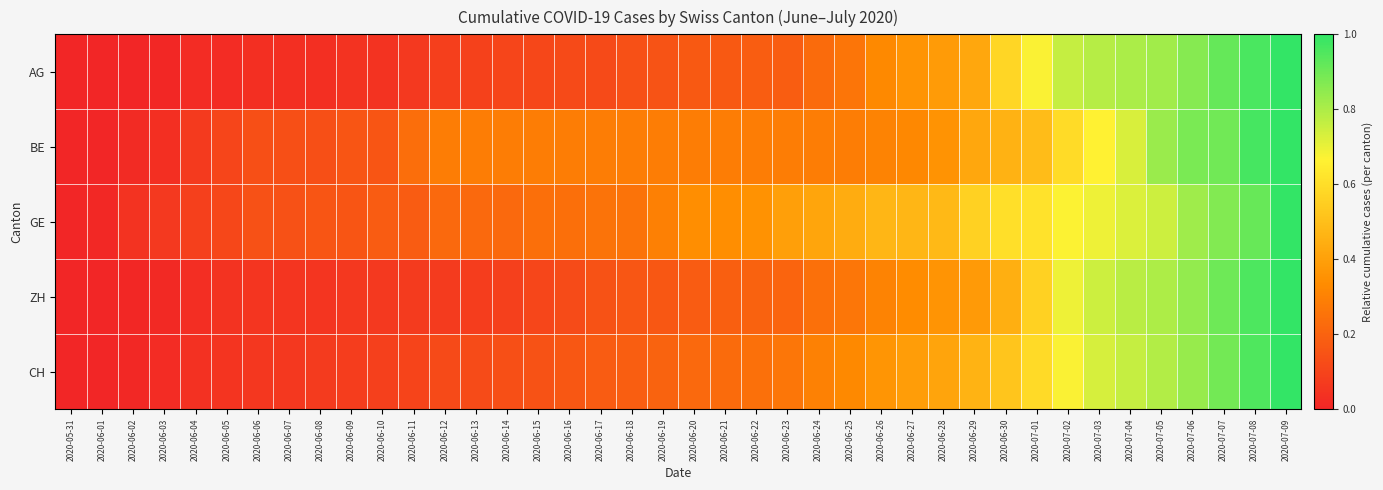

At which category does the chart reach its minimum across all series?

2020-05-31